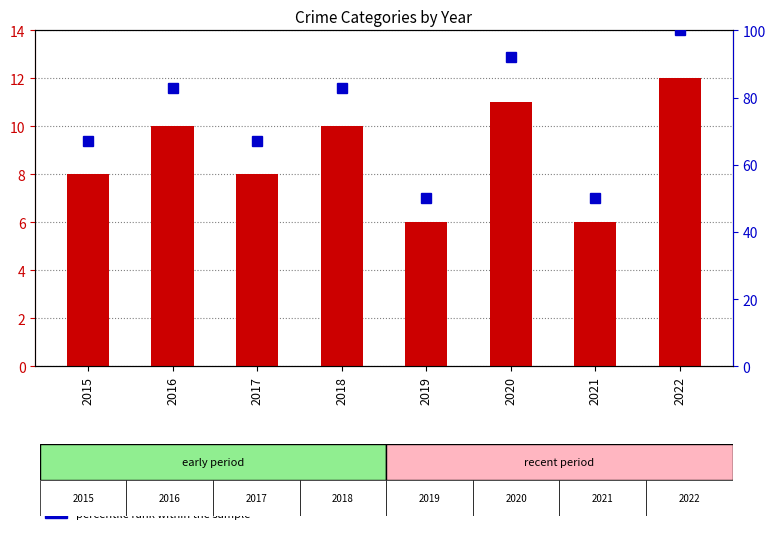

Is the value of percentile rank within the sample at 2020 greater than the value of count at 2016?

Yes